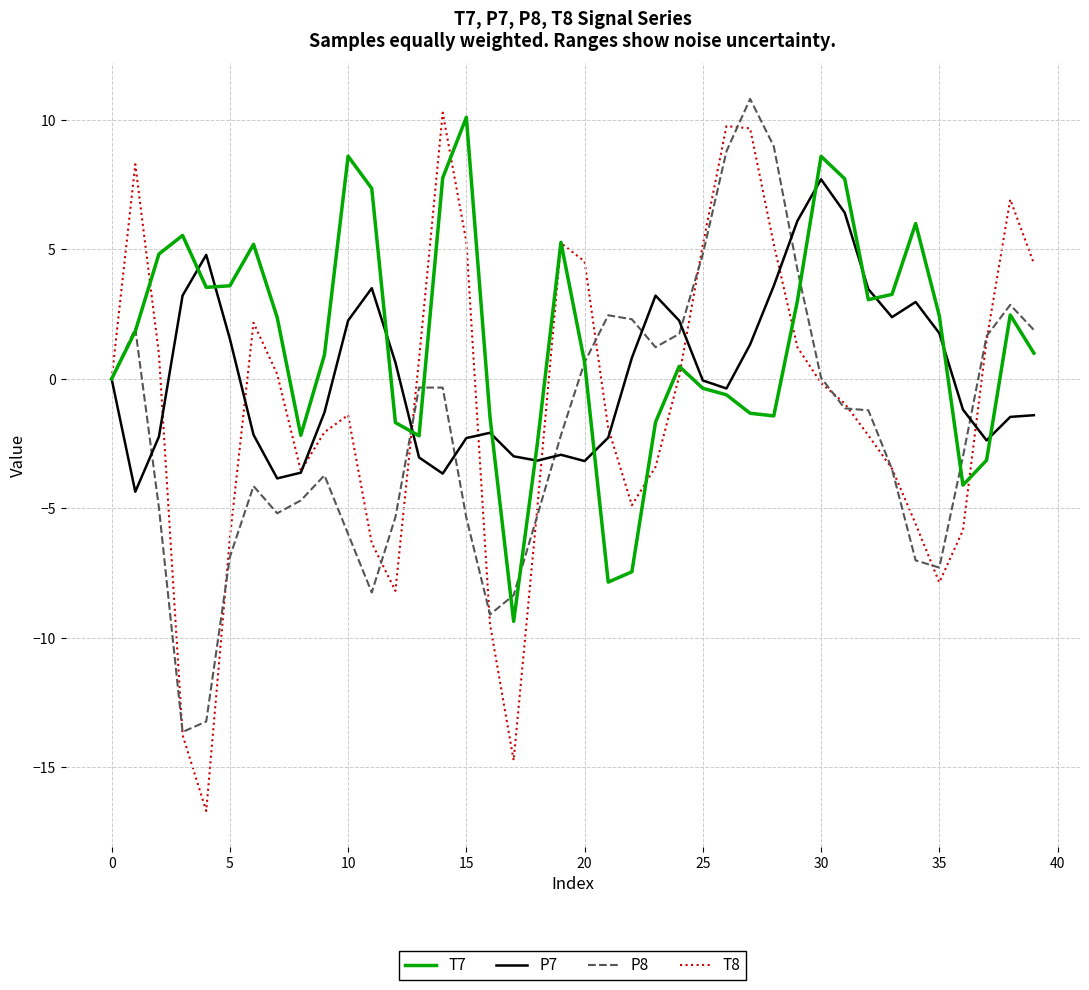

Which series has the largest range (max minus min)?

T8